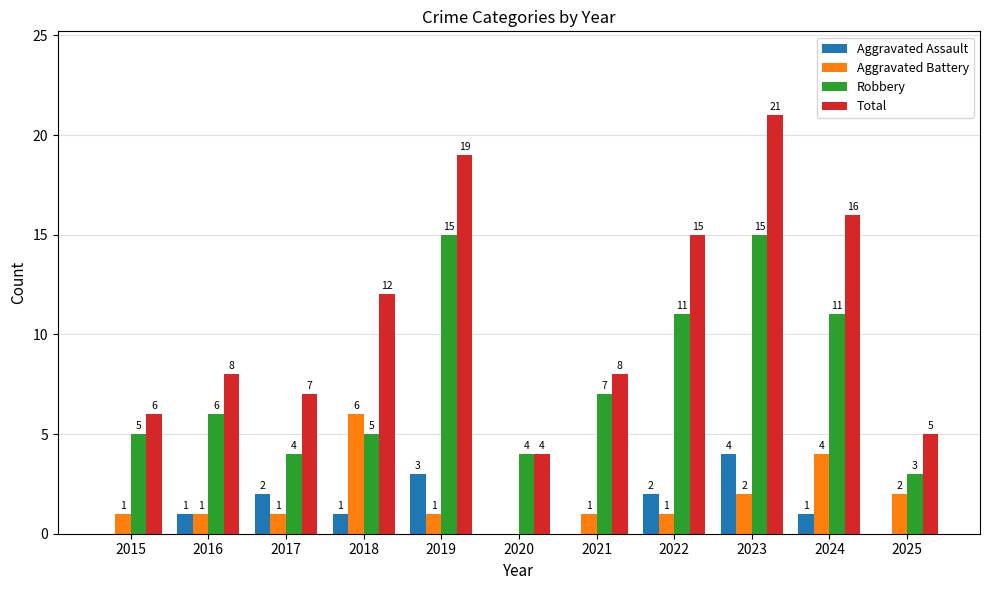

Which series has the largest total across all categories?

Total